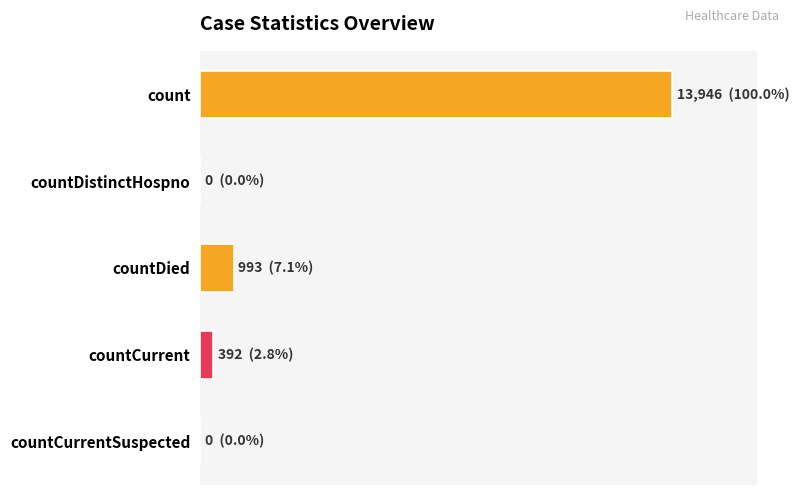

Does the chart contain any negative values?

No